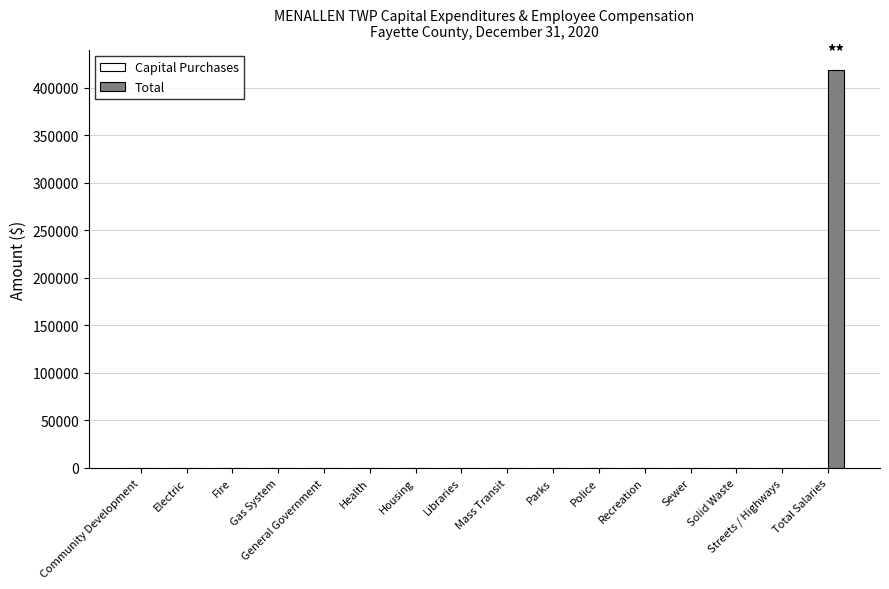

Which label corresponds to the largest value in the chart?

Total Salaries